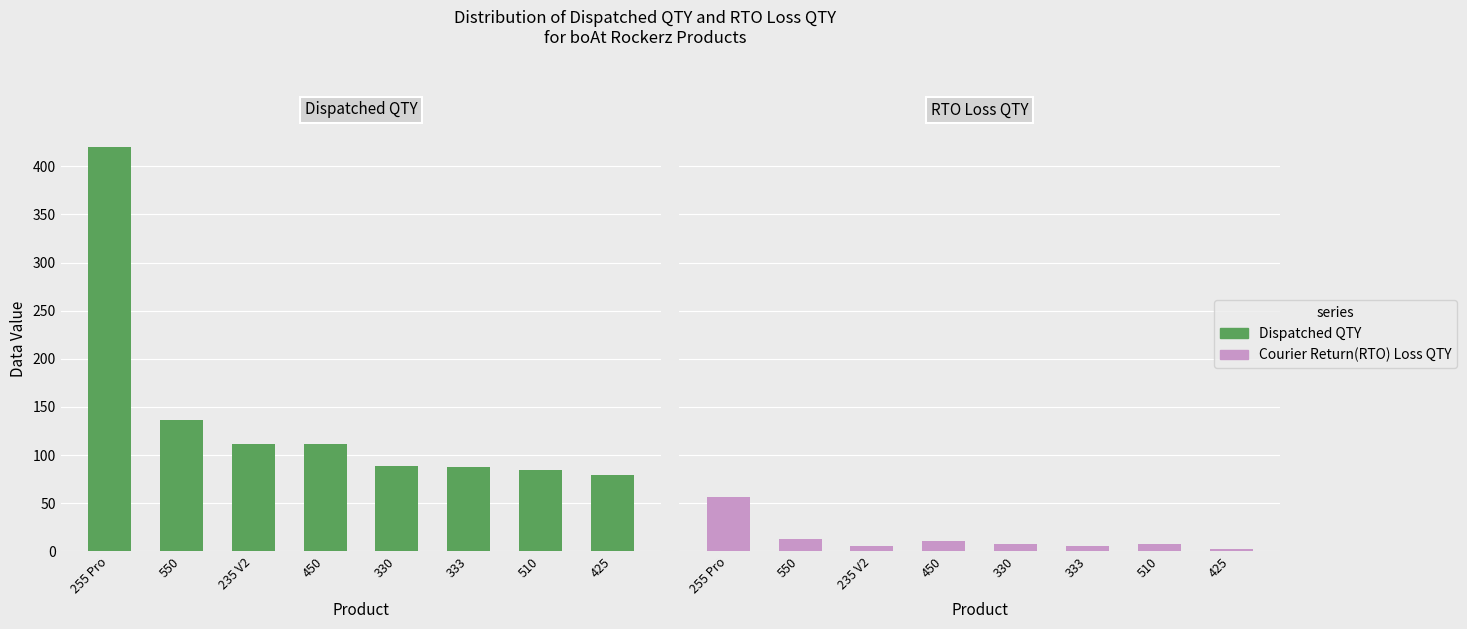

What is the label of the 7th bar from the left?

510